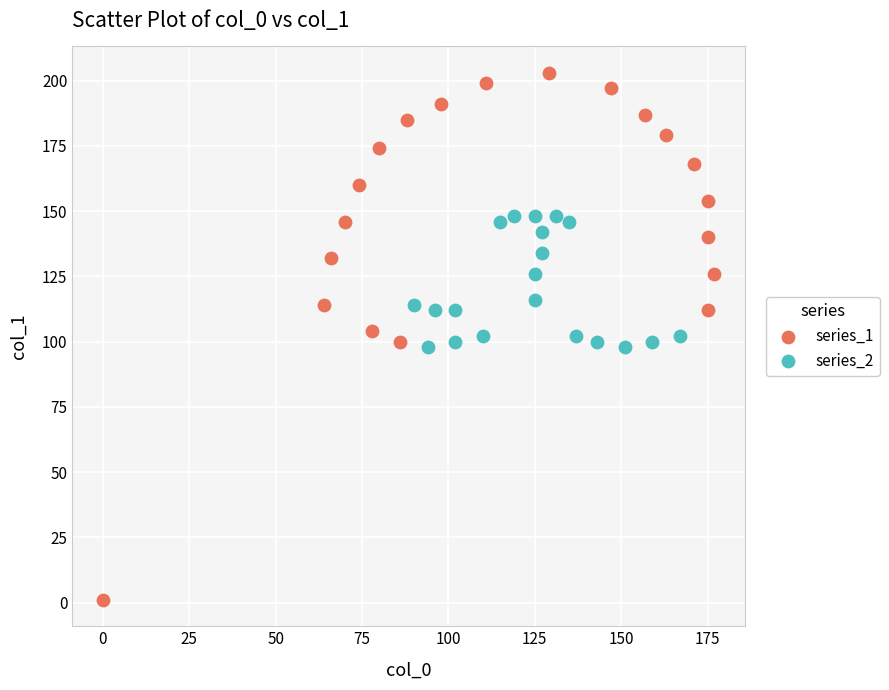

Which series has the largest Y range (max minus min)?

series_1